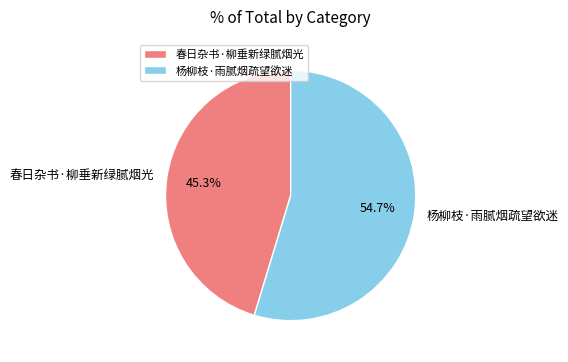

Rank the categories by value from highest to lowest.

杨柳枝·雨腻烟疏望欲迷, 春日杂书·柳垂新绿腻烟光